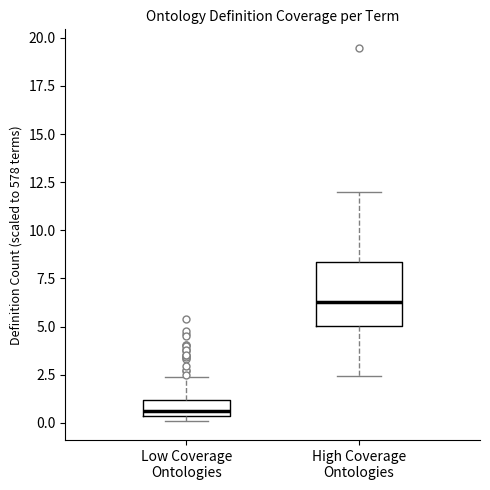

Which box's median line is the lowest?

Low Coverage Ontologies